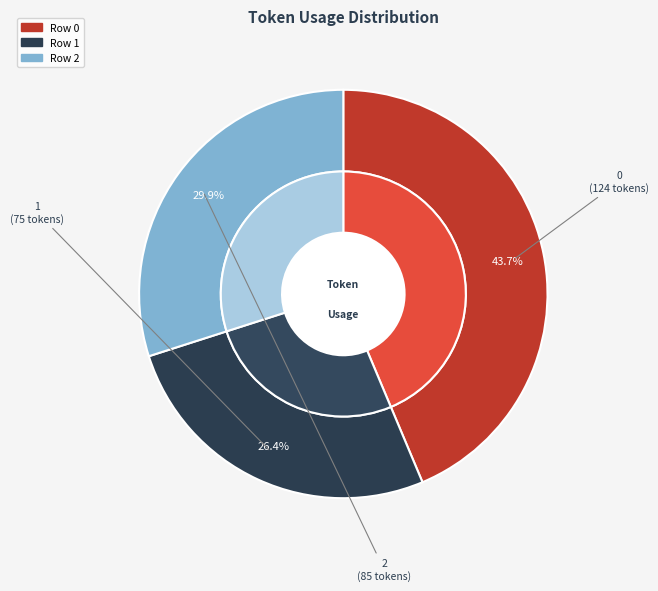

How many slices are in this pie chart?

3